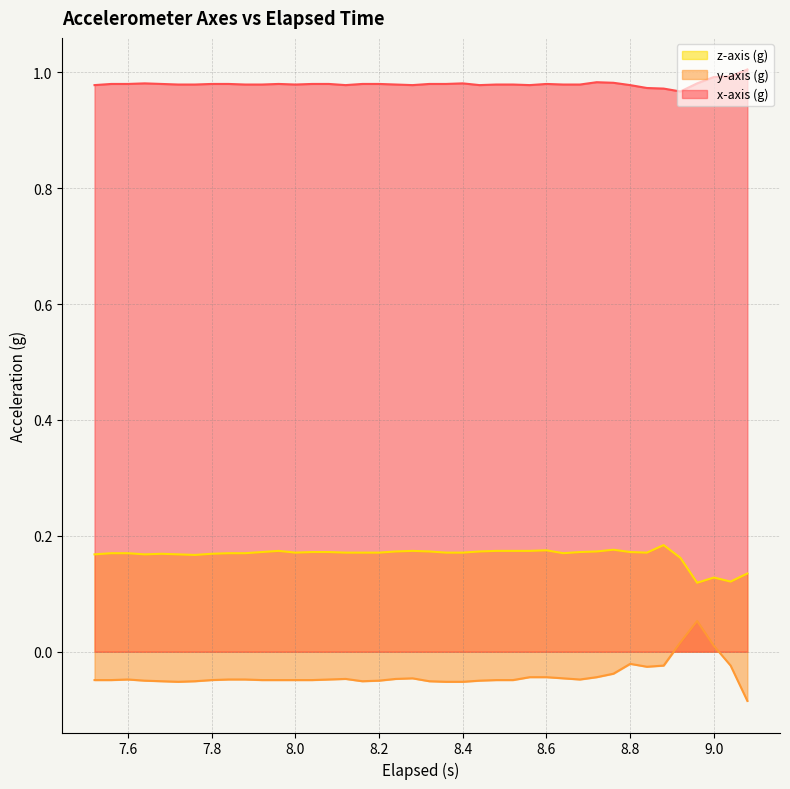

True or false: y-axis (g) and z-axis (g) intersect in this chart.

False